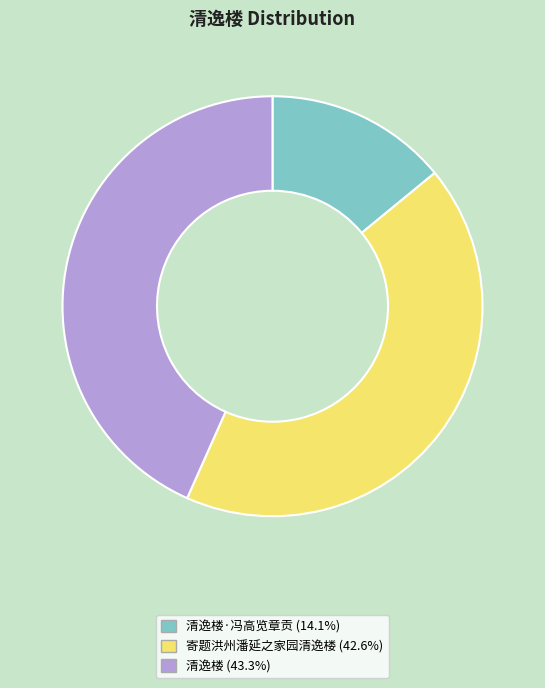

Does 清逸楼 (43.3%) represent more than half of the total?

No